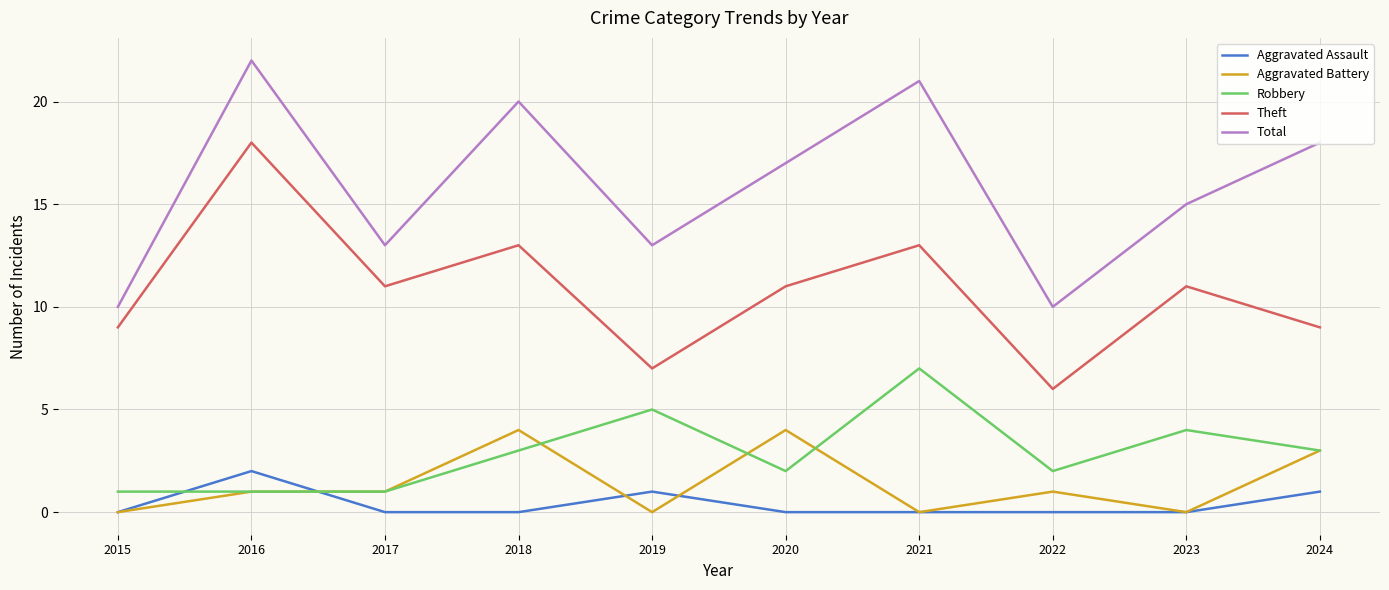

Reading right to left, what are all the values shown in this chart?

Aggravated Assault: 1	0	0	0	0	1	0	0	2	0
Aggravated Battery: 3	0	1	0	4	0	4	1	1	0
Robbery: 3	4	2	7	2	5	3	1	1	1
Theft: 9	11	6	13	11	7	13	11	18	9
Total: 18	15	10	21	17	13	20	13	22	10